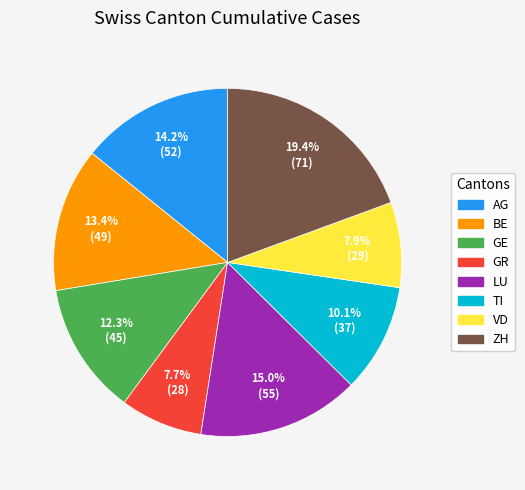

Does any single category account for the majority?

No